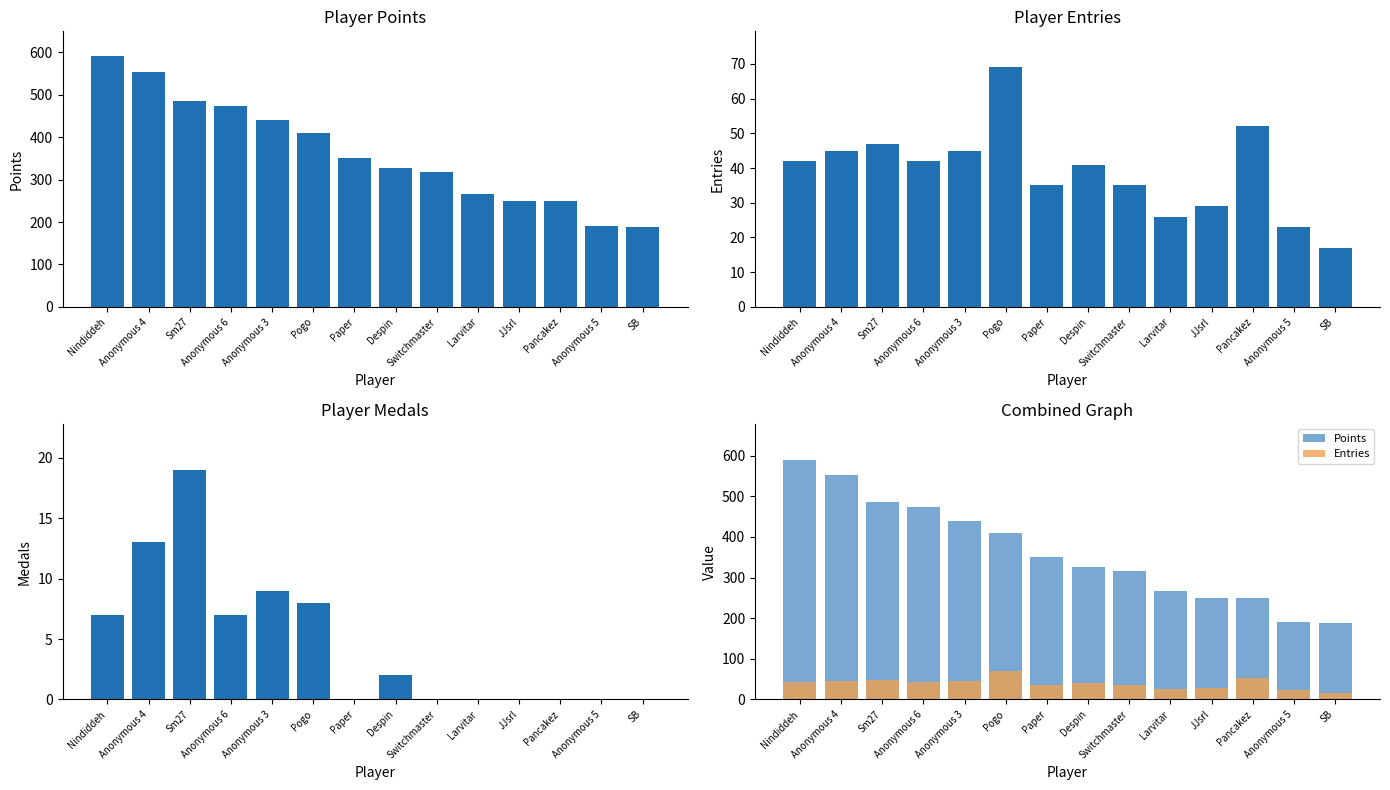

What is the difference between the Points values at Anonymous 6 and Anonymous 3?

33